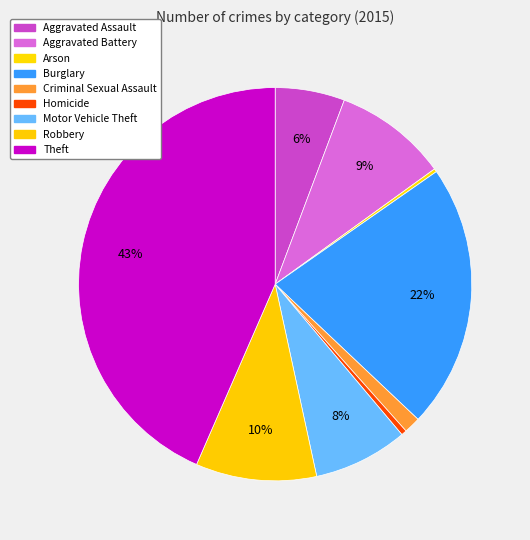

Does Aggravated Battery account for over 50% of the chart?

No